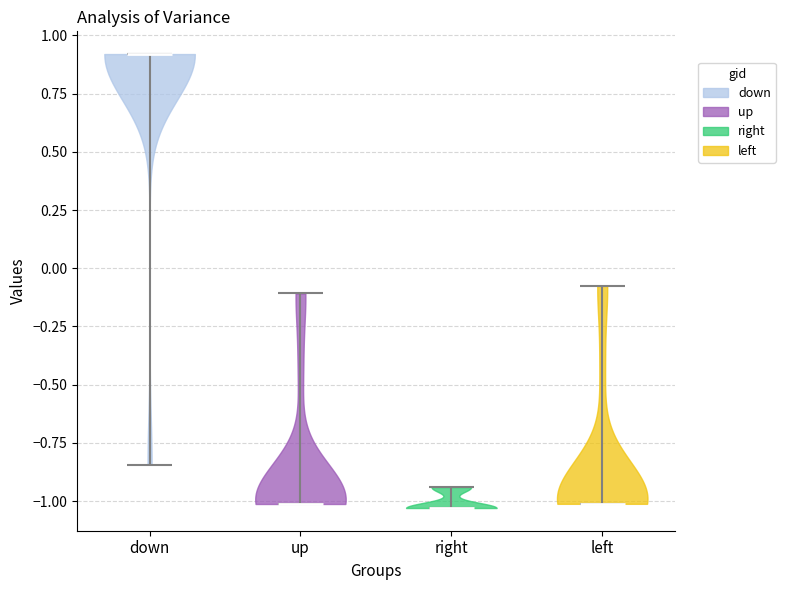

What is the lowest point the violin for right reaches on the y-axis? The values are not printed on the chart, so give them approximately, as read against the axis.

-1.05